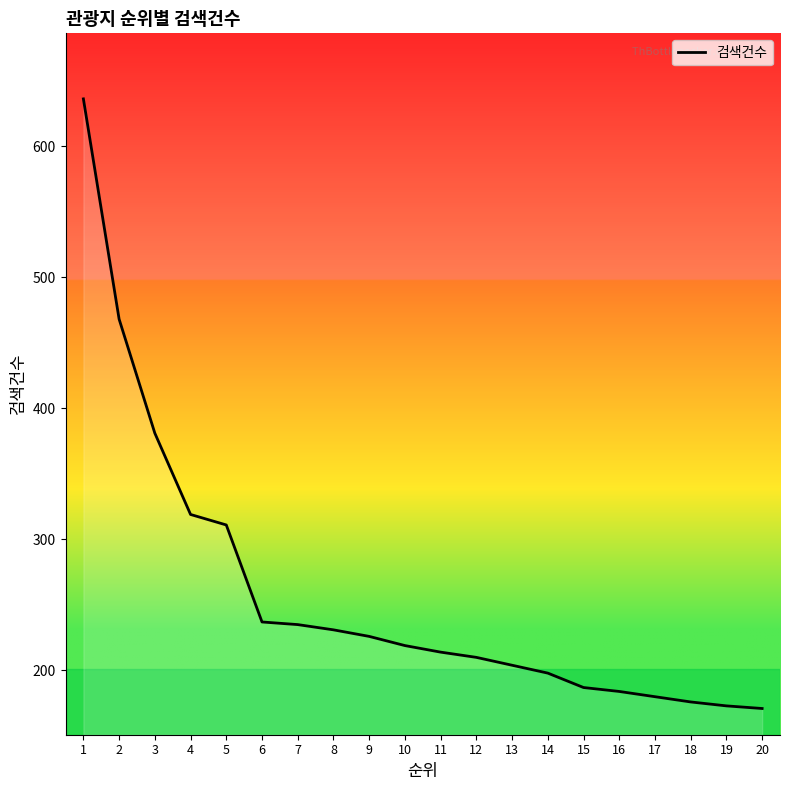

What is the maximum value shown in the chart?

636